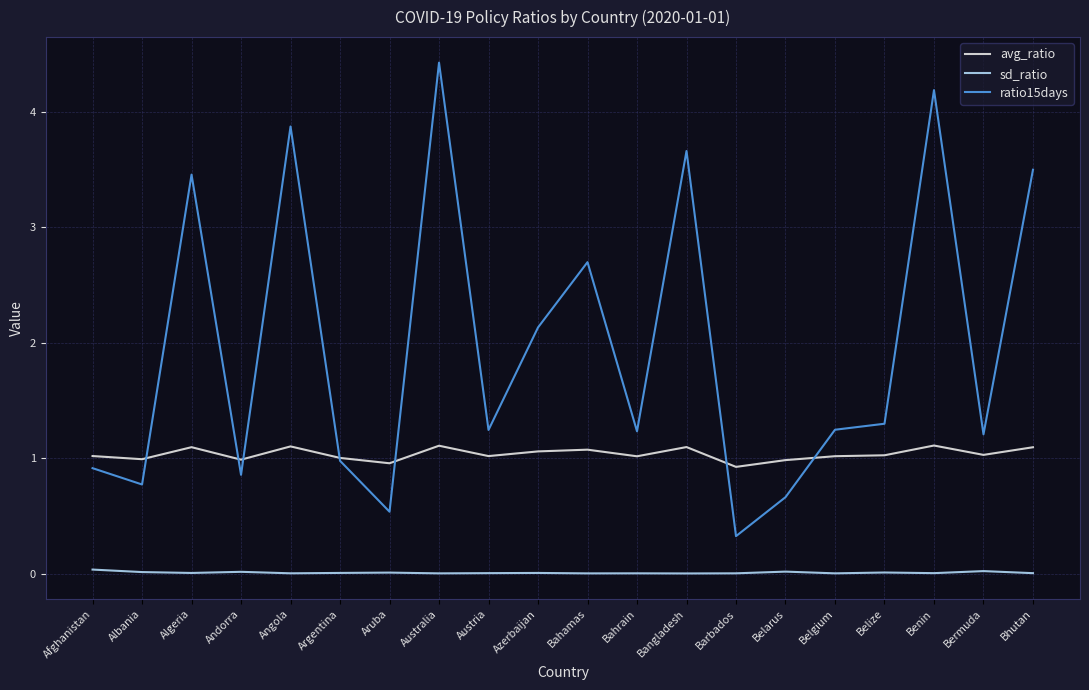

Is the value of sd_ratio at Bermuda greater than the value of avg_ratio at Bhutan?

No